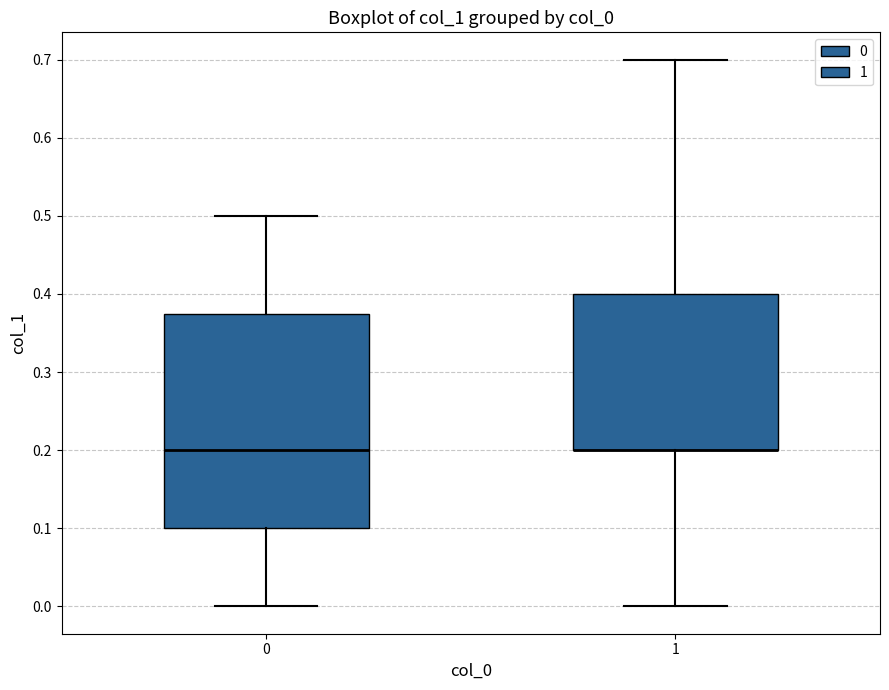

Reading left to right, transcribe this box plot: for each box, give where its median line is, the range the box spans, and where its two whiskers end, as read against the y-axis. The values are not printed on the chart, so give them approximately, as read against the axis.

0: median 0.20, box 0.10 to 0.38, whiskers 0.00 to 0.50
1: median 0.20 (drawn on the box's lower edge), box 0.20 to 0.40, whiskers 0.00 to 0.70